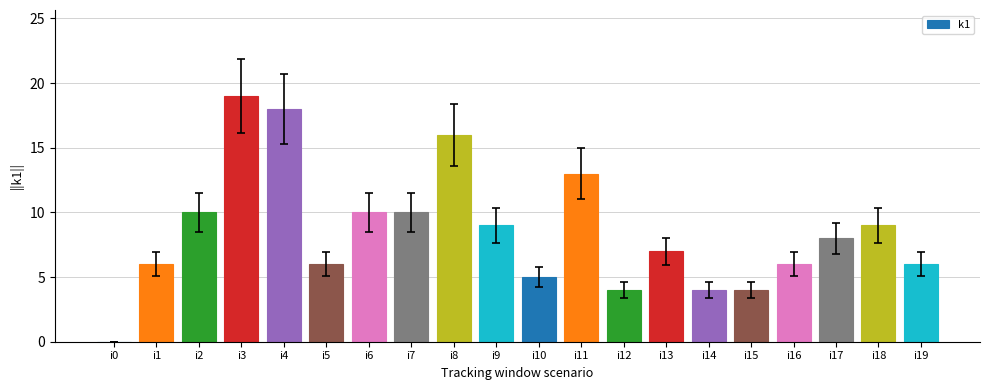

What is the ratio of the value at i11 to the value at i7?

1.3